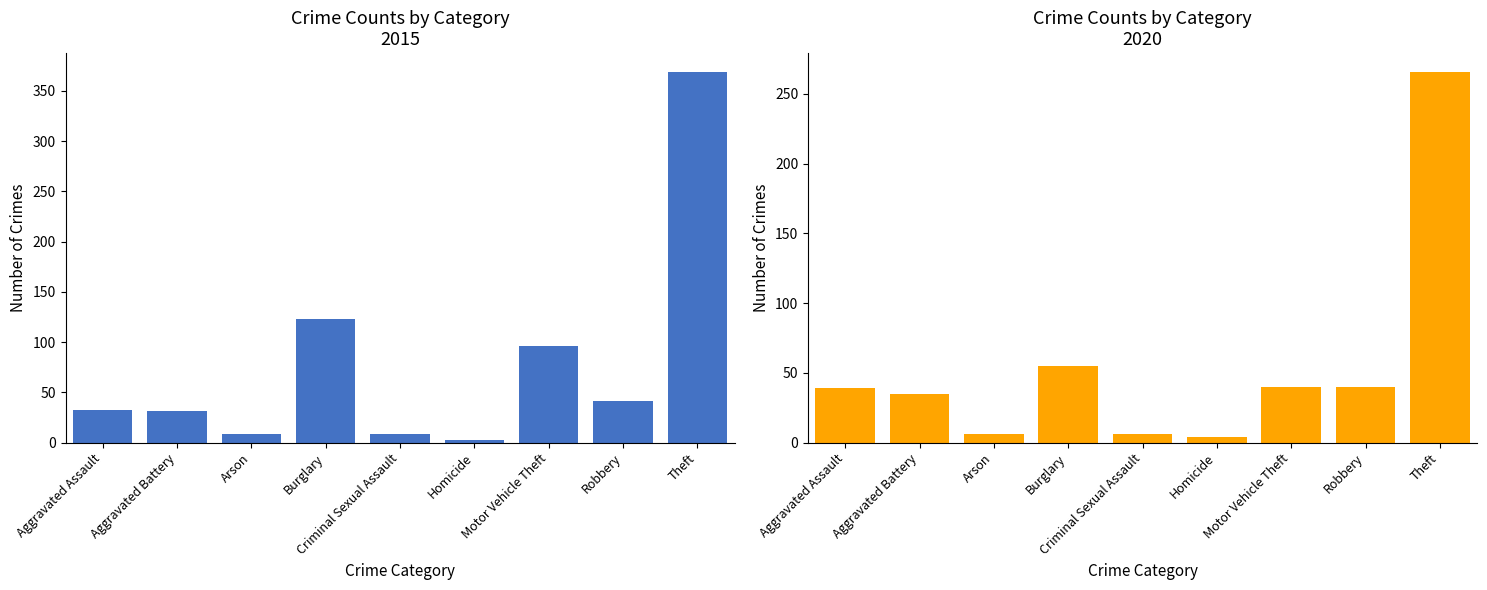

What is the spread (max minus min) of values at Arson?

3